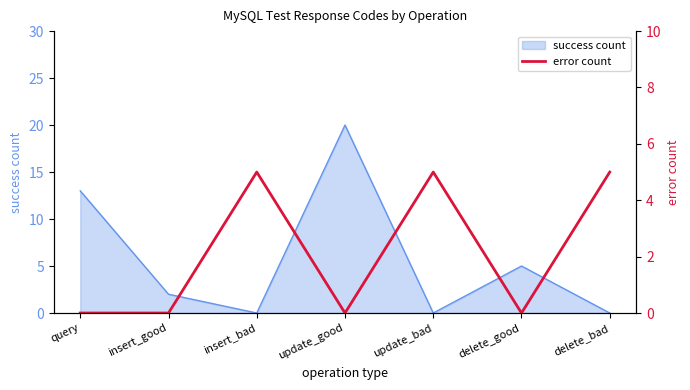

True or false: success count has a value of 0 at insert_bad.

True